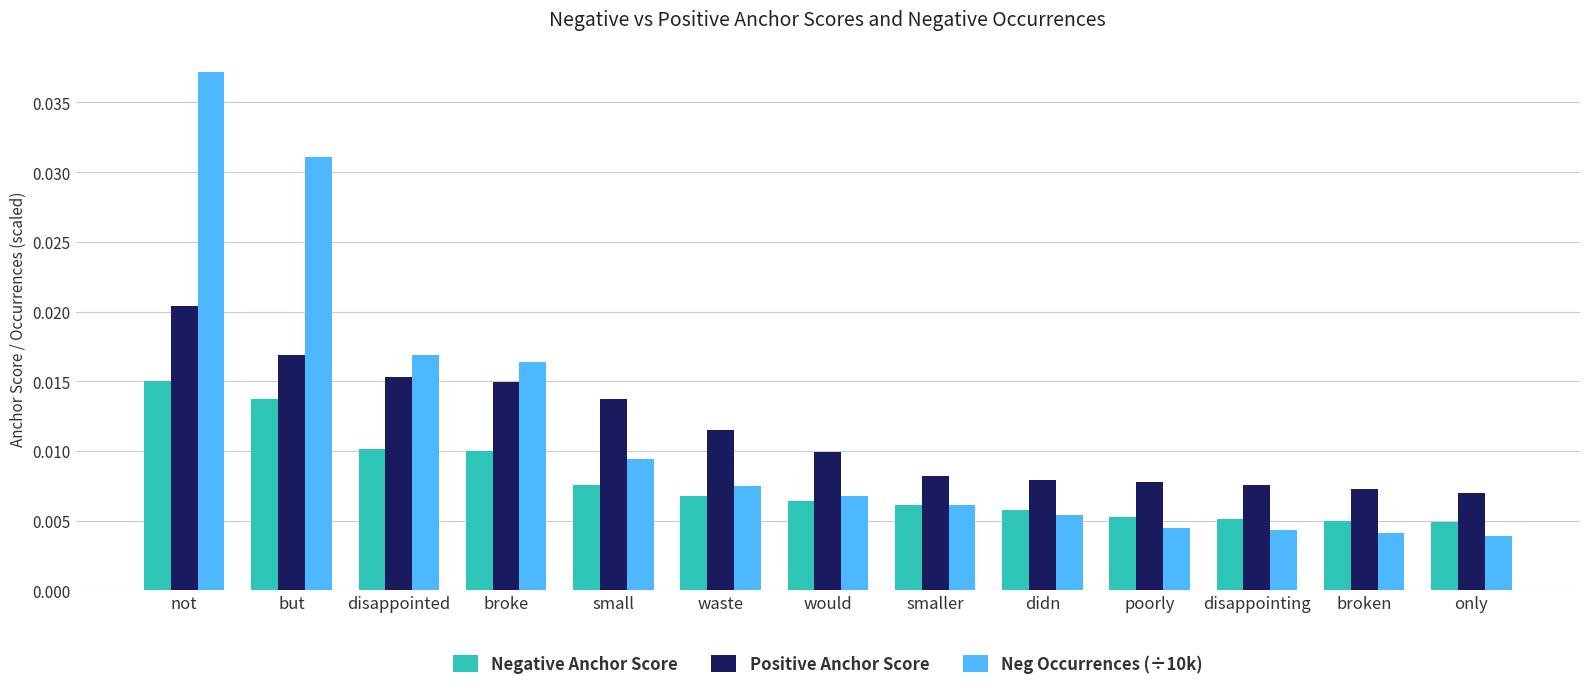

Which series has the largest range (max minus min)?

Neg Occurrences (÷10k)